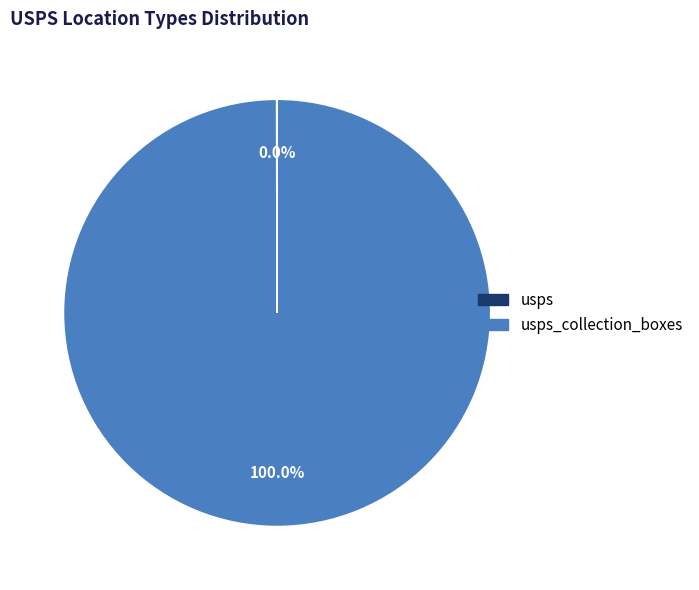

Is there a majority slice in this chart?

Yes